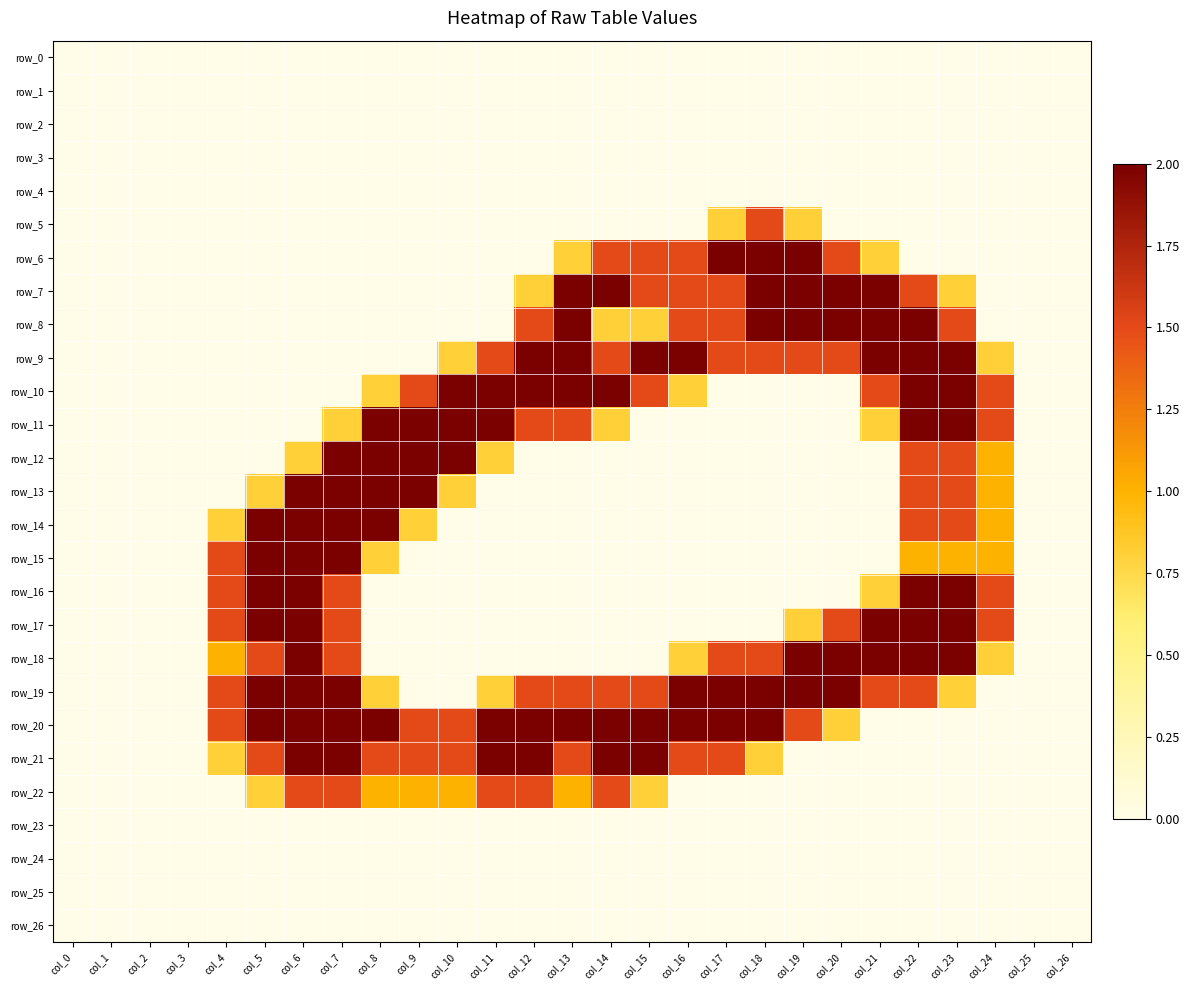

Which series has the widest spread of values?

row_6